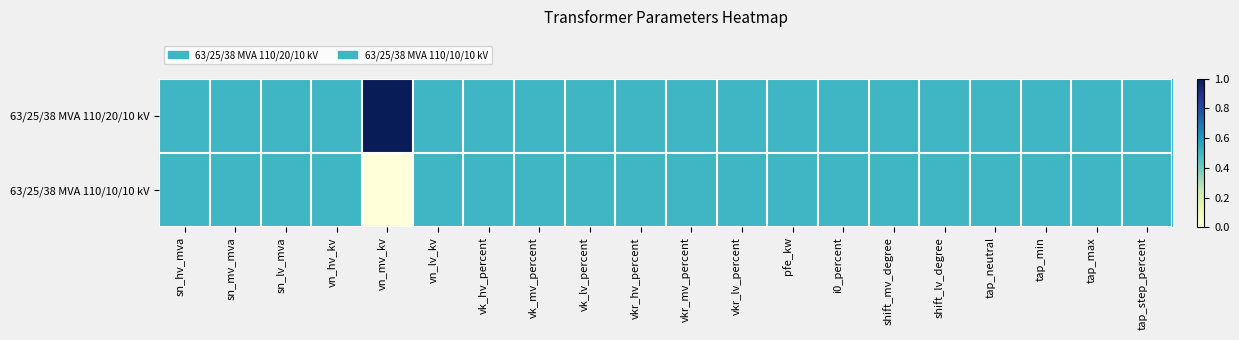

Rank the series by their average value, from lowest to highest.

63/25/38 MVA 110/10/10 kV, 63/25/38 MVA 110/20/10 kV